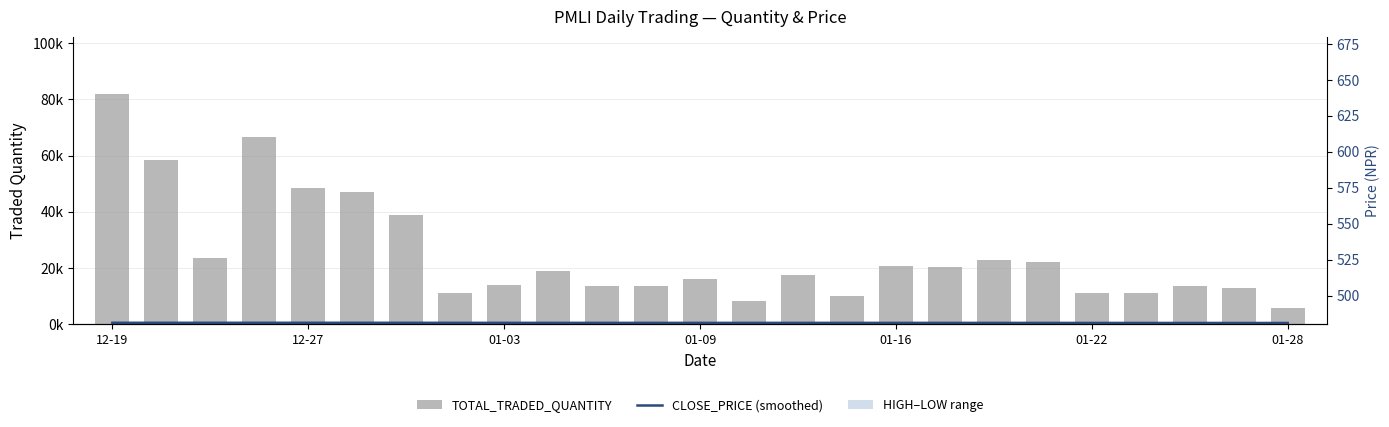

Reading left to right, transcribe all the data shown in this chart.

CLOSE_PRICE (smoothed): 599.7	600.1	600.7	601.1	600.7	598.3	593.6	587.2	580.9	575.8	572.4	570.4	569.1	568.2	567.7	567.2	566.4	564.4	560.7	555.2	548.8	542.6	537.7	534.7	533.3
TOTAL_TRADED_QUANTITY: 81779.0	58536.0	23695.0	66610.0	48433.0	47088.0	38801.0	11352.0	14011.0	18865.0	13668.0	13638.0	16183.0	8167.0	17710.0	10130.0	20930.0	20555.0	22940.0	22047.0	11332.0	11015.0	13505.0	12910.0	5933.0